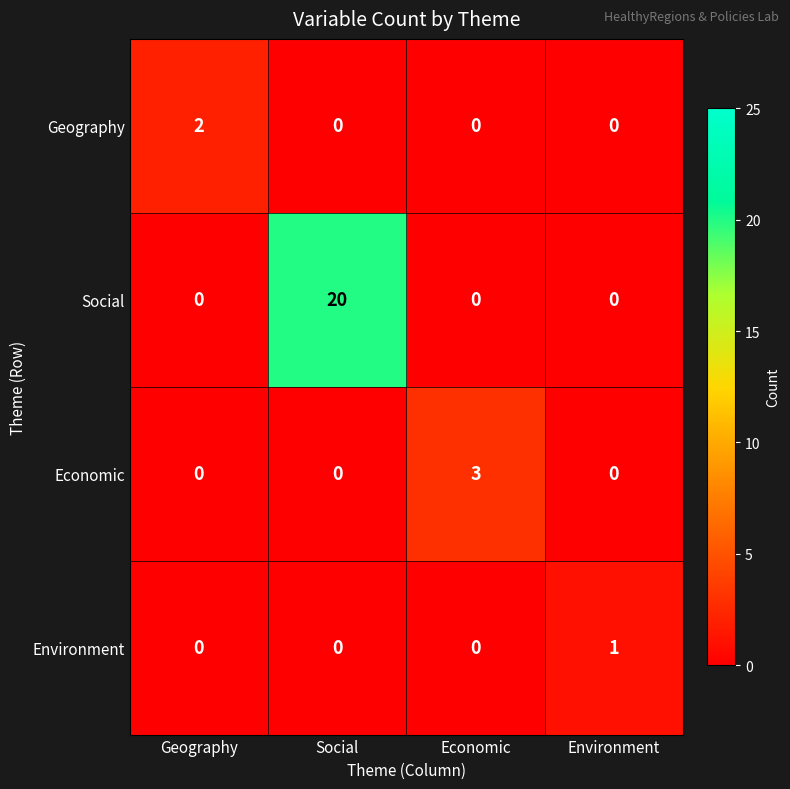

Reading right to left, what are all the values shown in this chart?

Geography: 0	0	0	2
Social: 0	0	20	0
Economic: 0	3	0	0
Environment: 1	0	0	0